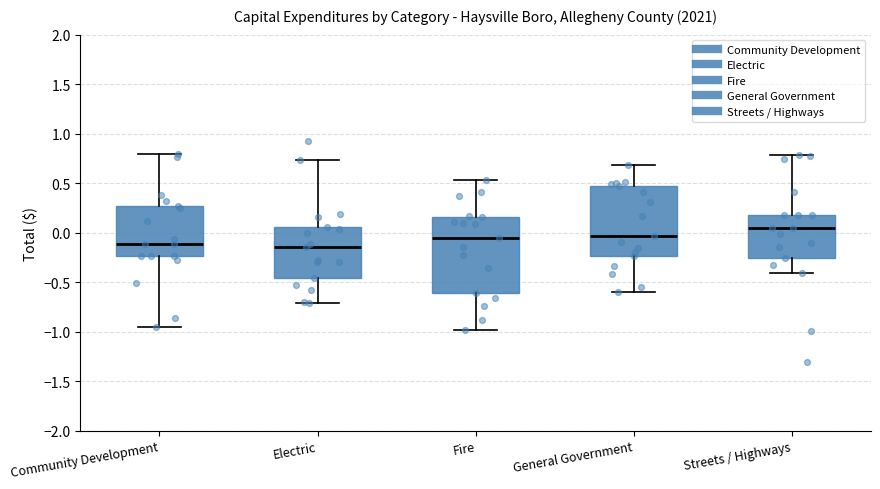

Where does the upper whisker of the box for Fire end on the y-axis? The values are not printed on the chart, so give them approximately, as read against the axis.

0.55